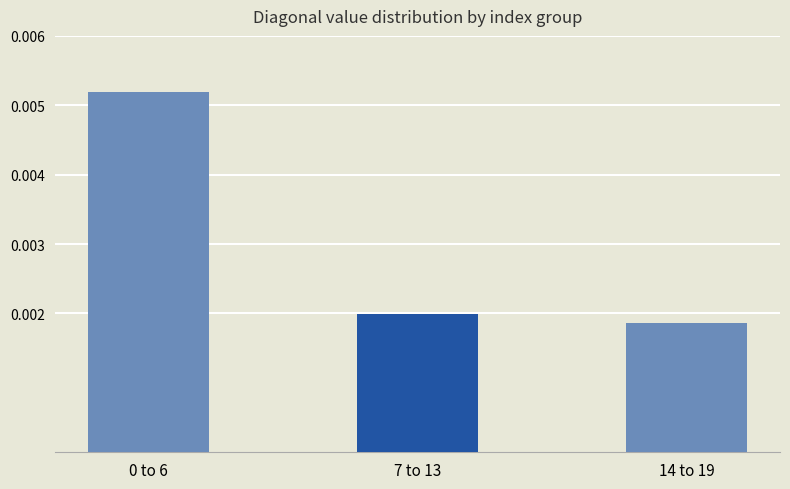

At which category does the chart reach its minimum across all series?

14 to 19